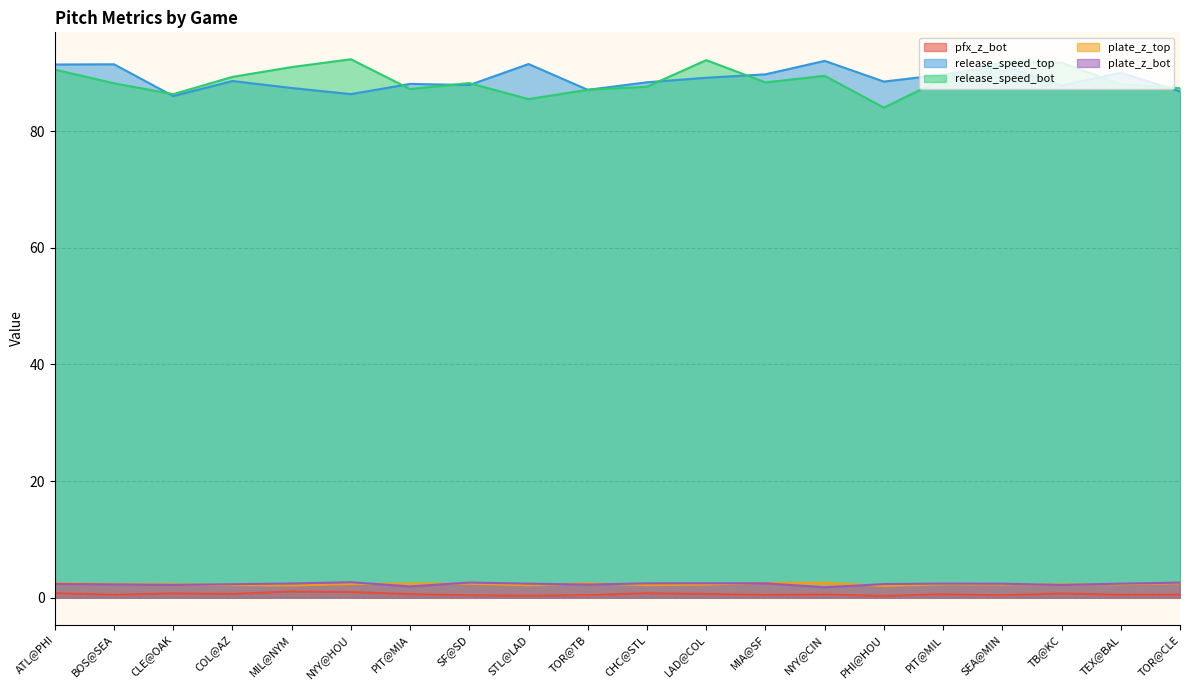

At NYY@HOU, list the series in order from largest to smallest.

release_speed_bot, release_speed_top, plate_z_bot, plate_z_top, pfx_z_bot